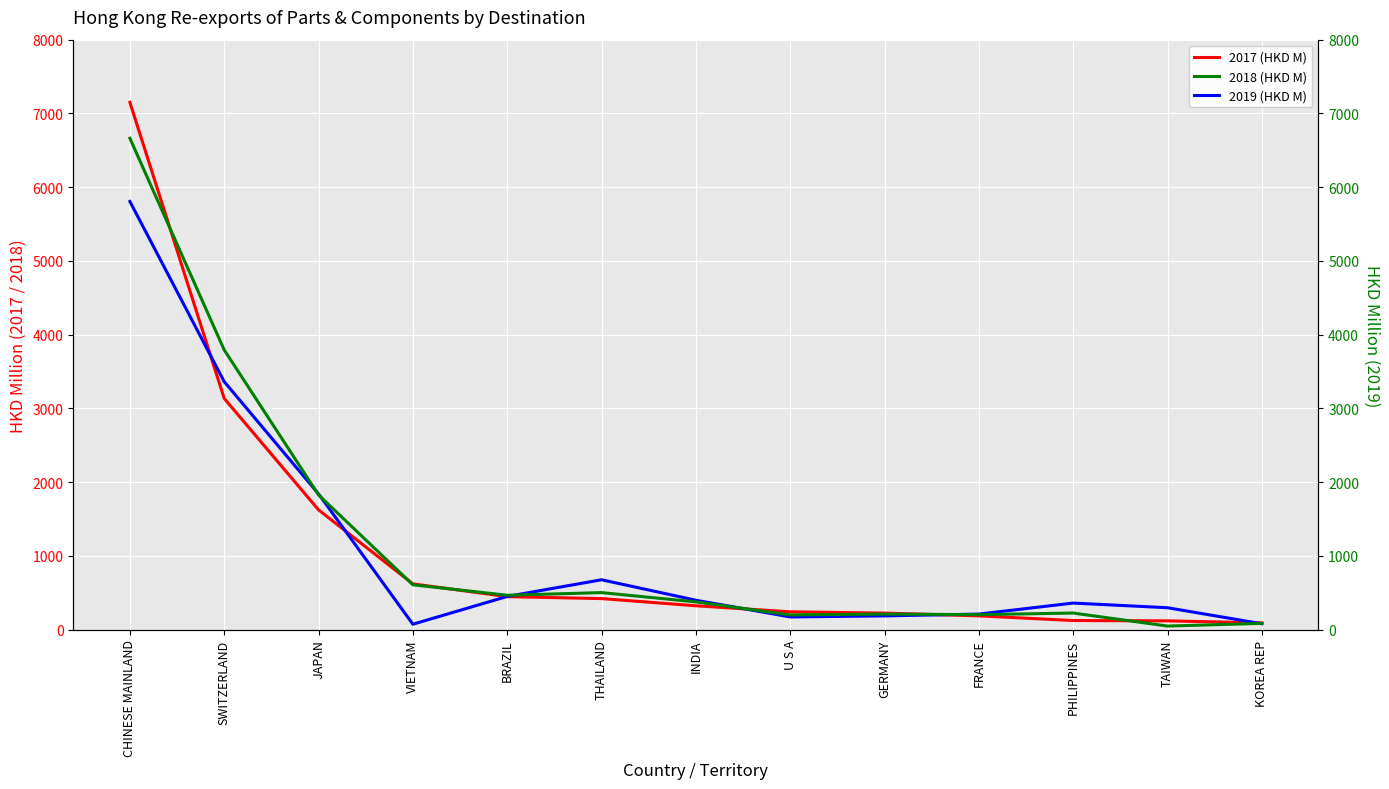

Is it true that 2019 (HKD M) equals 556.9 at PHILIPPINES?

False